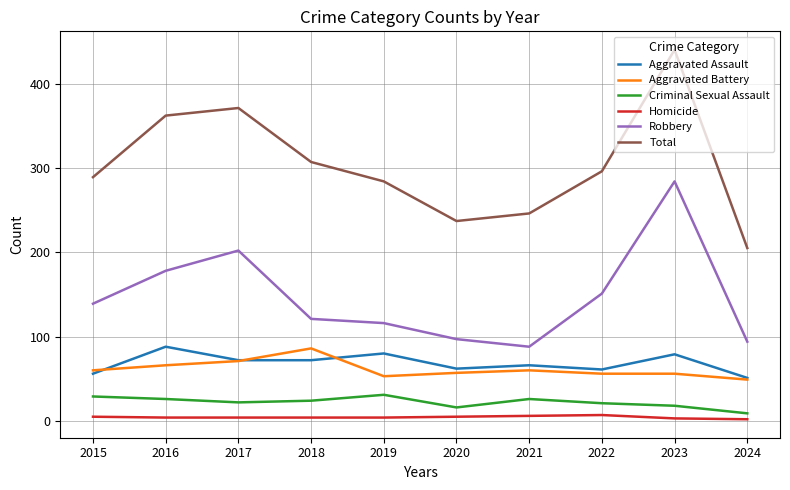

What is the difference between the Homicide values at 2021 and 2019?

2